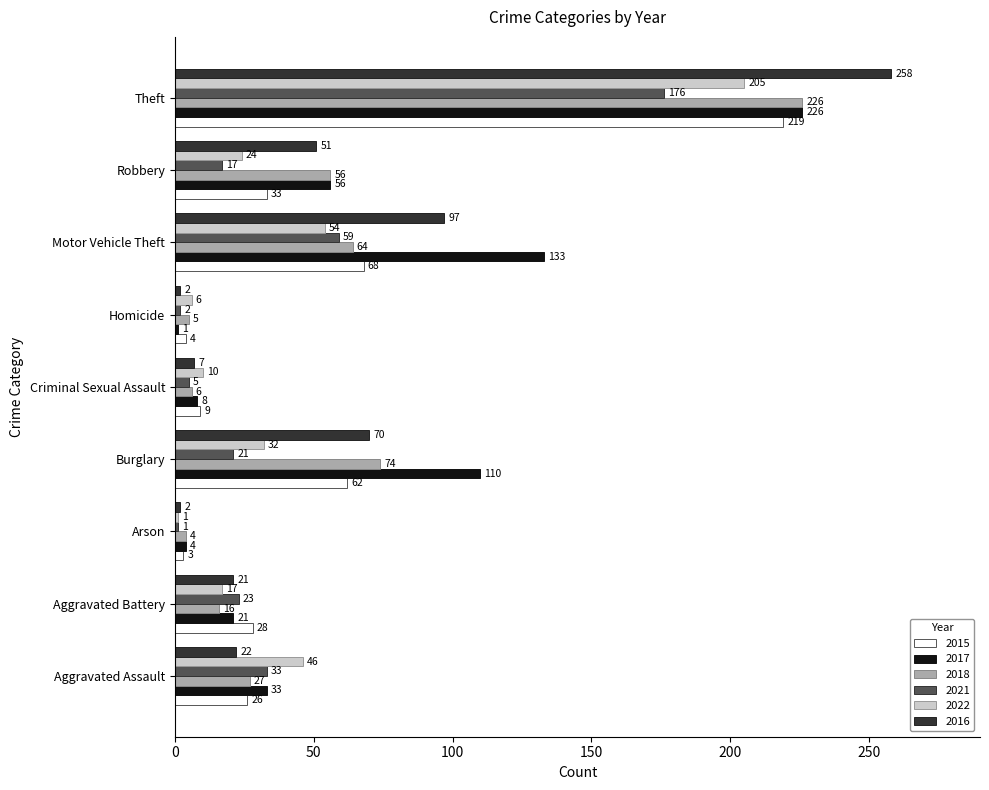

The 2016 series shows 70 at Burglary. True or false?

True